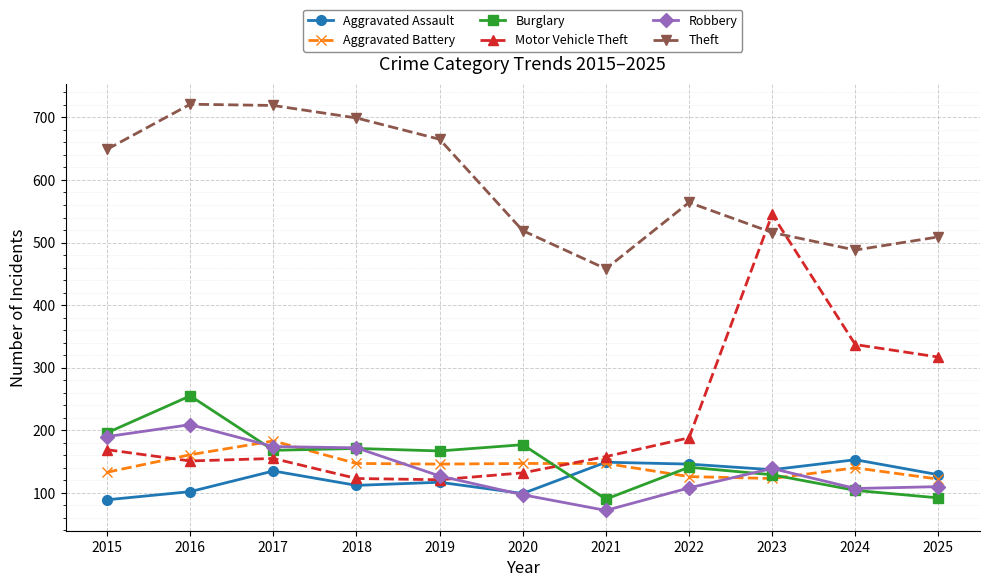

The Burglary series shows 167 at 2019. True or false?

True